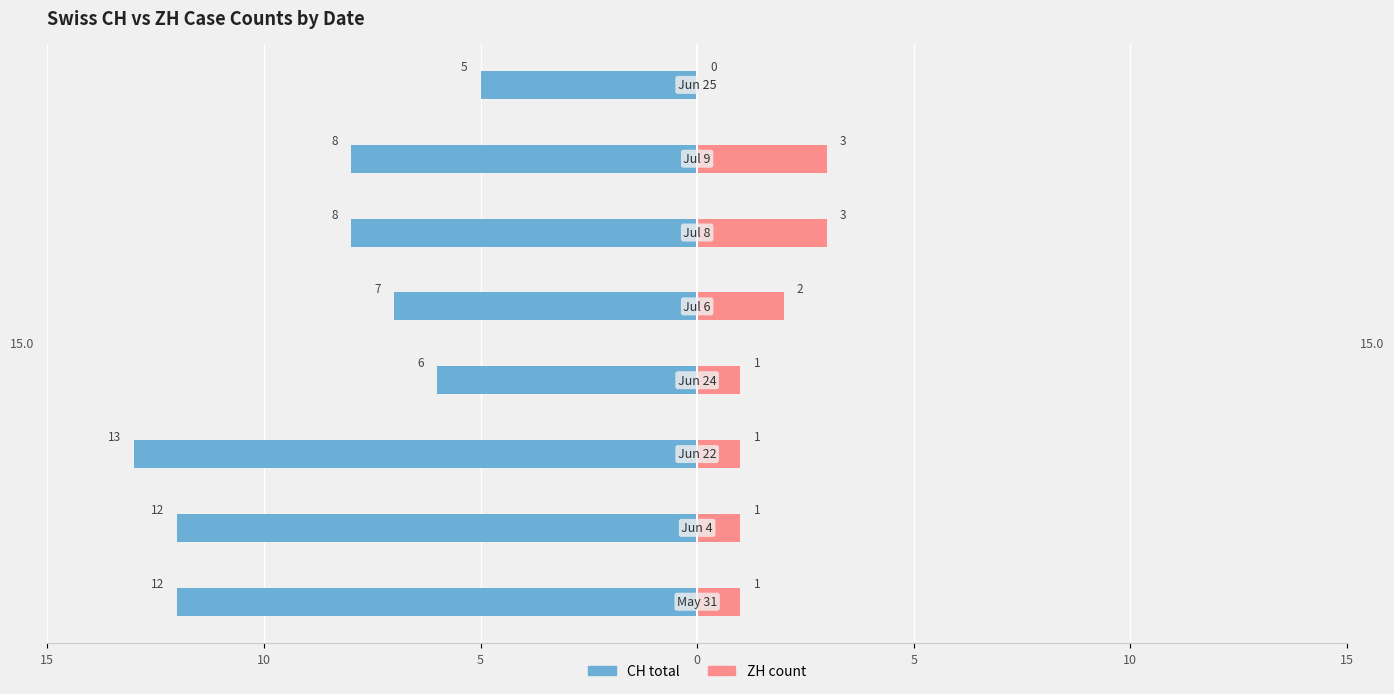

Reading left to right, what are all the values shown in this chart?

CH total: 12	12	13	6	7	8	8	5
ZH count: 1	1	1	1	2	3	3	0